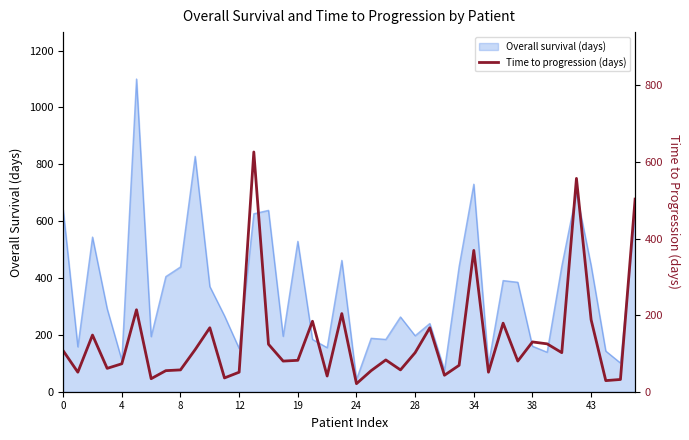

The value of Overall survival (days) at 0 is 640. True or false?

True